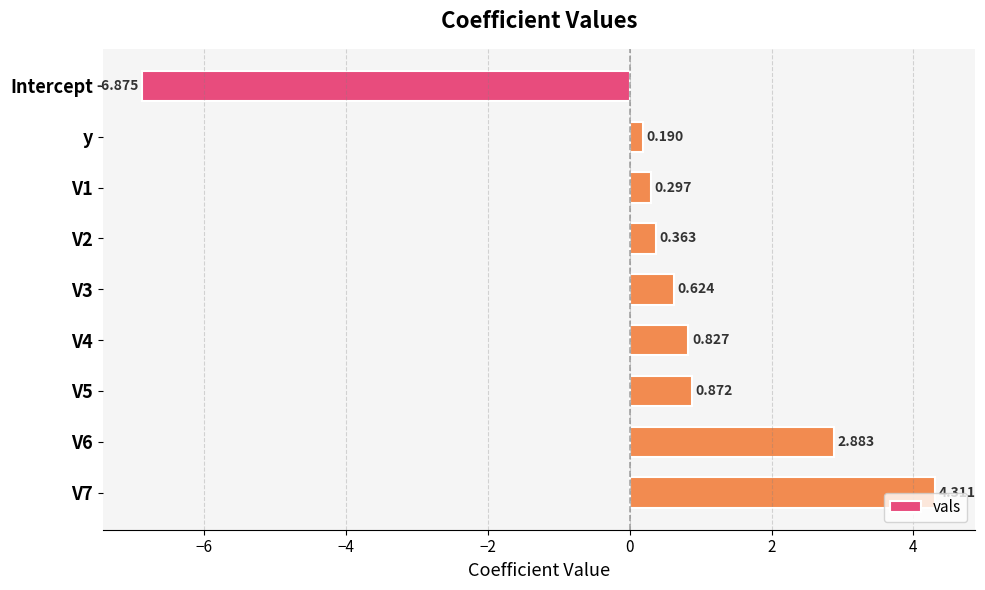

At which label is the value closest to -1?

y